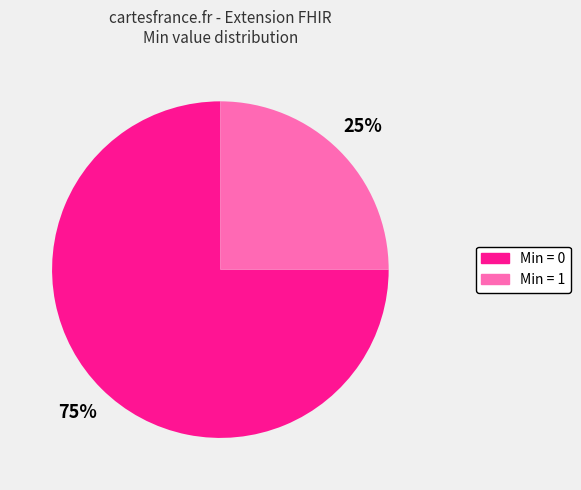

True or false: Min = 0 accounts for 83% of the total.

False